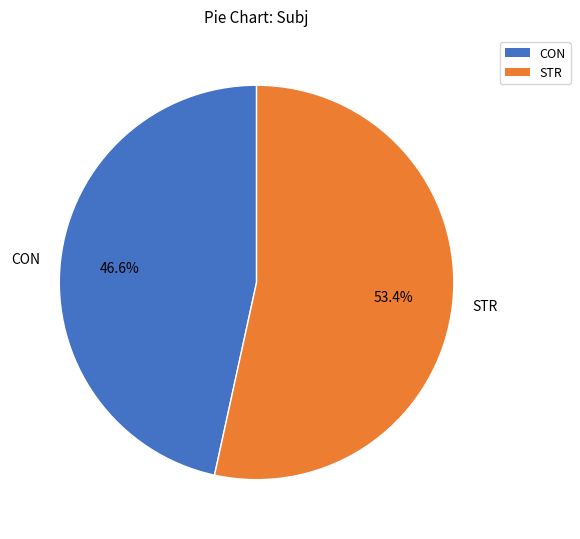

What percentage do STR and CON together represent?

100.0%